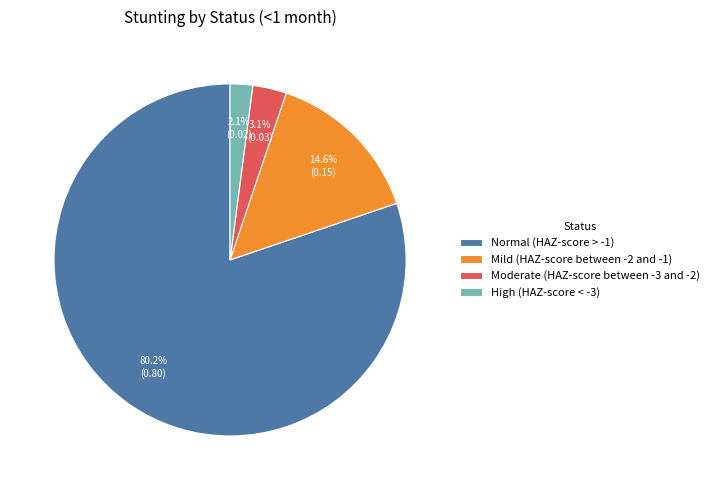

To the nearest percent, what is the difference between the largest and smallest slice percentages?

78%